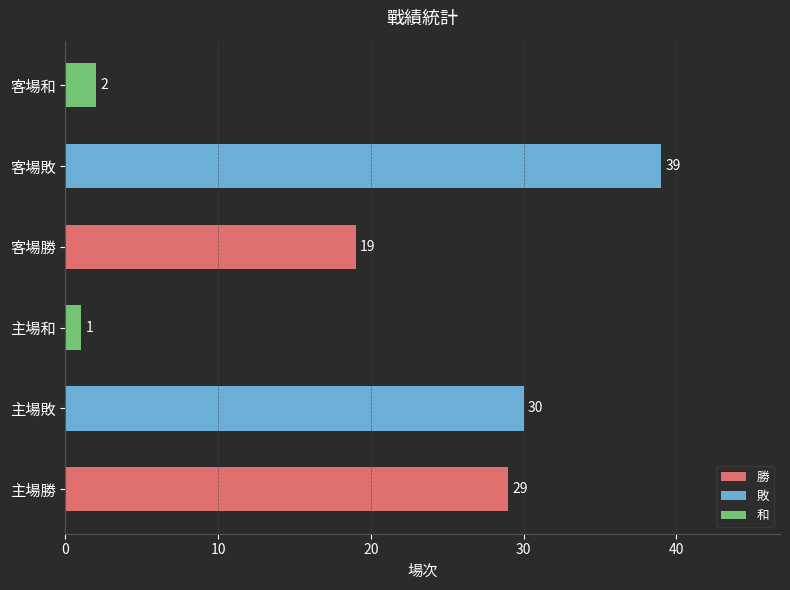

How many series are shown in this chart?

1